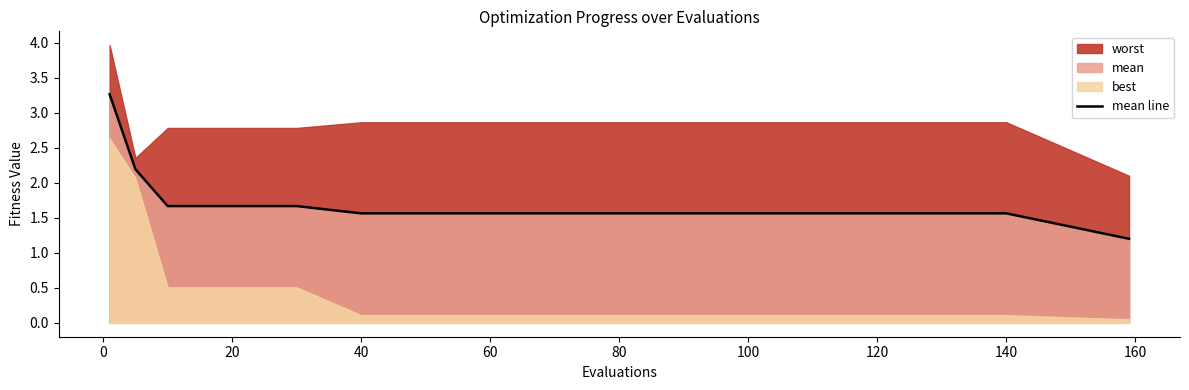

What is the highest value of the mean line series?

3.3